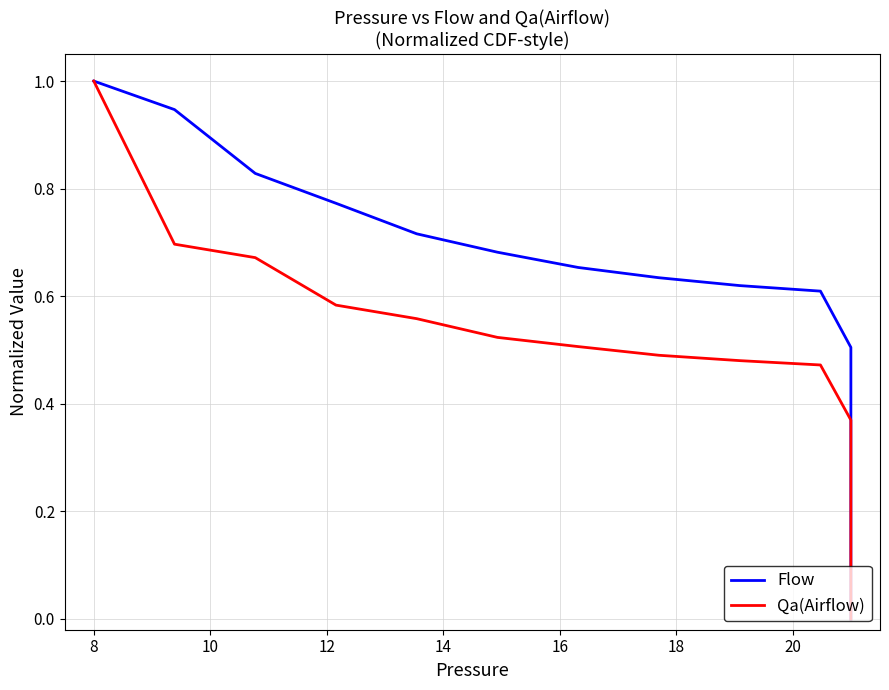

What is the sum of all Flow values?

9.3